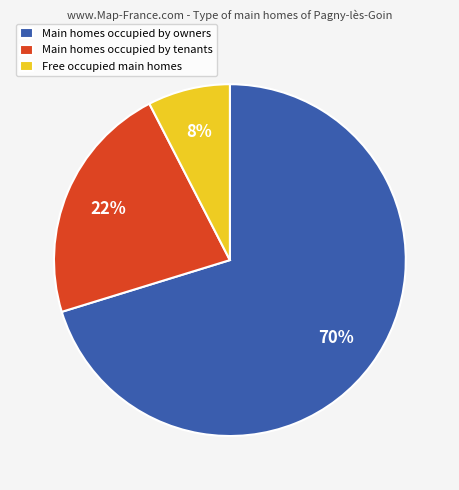

Which slice represents more than half of the pie?

Main homes occupied by owners